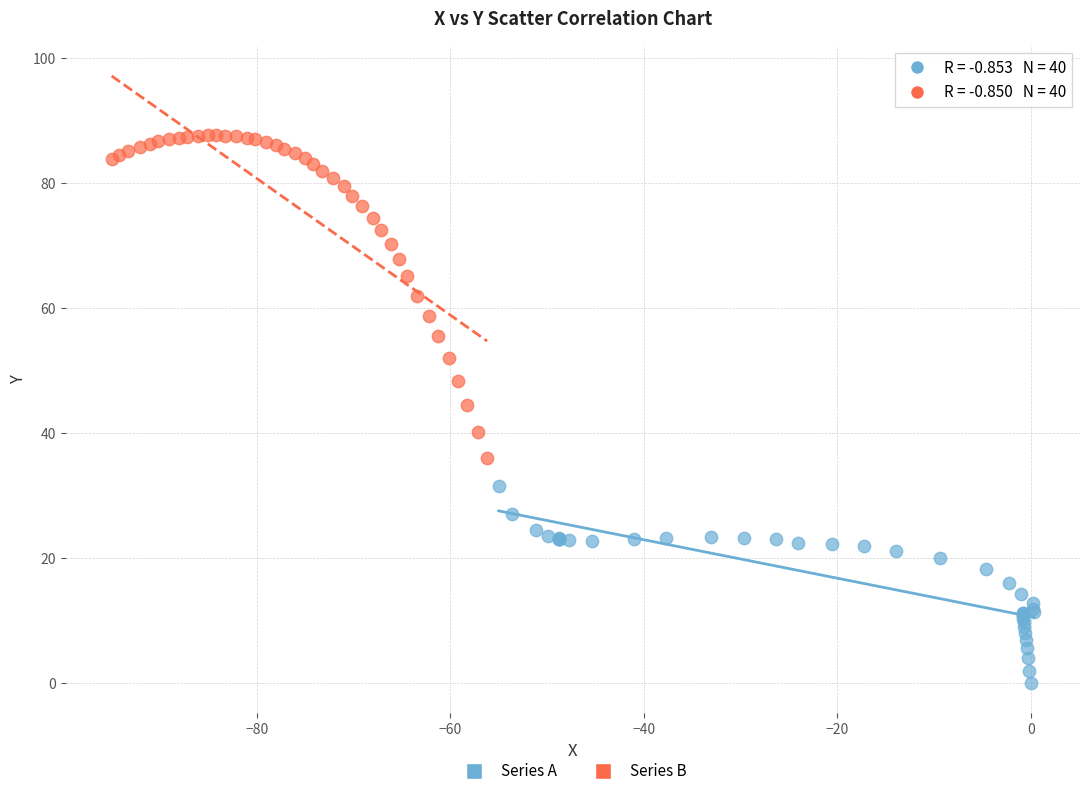

Which series contains the lowest Y value?

Series A